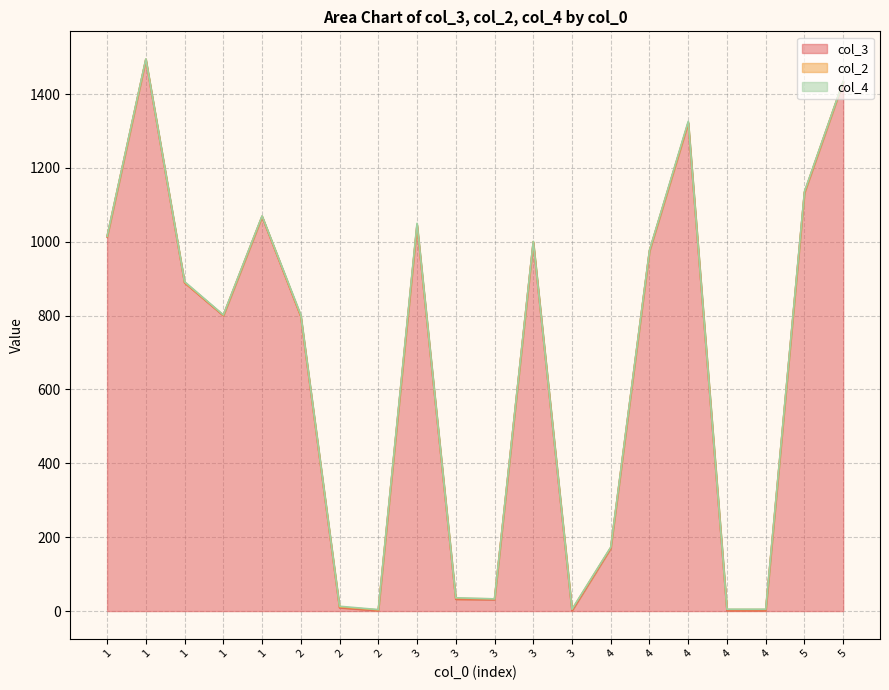

Between which two adjacent categories do col_2 and col_4 first intersect?

2 and 3